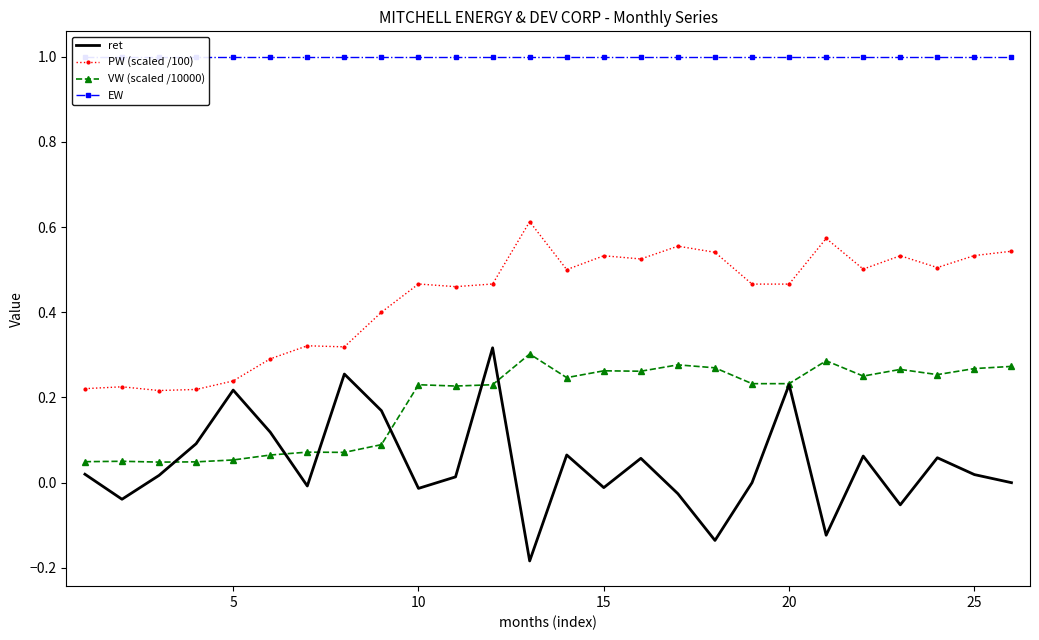

Is it true that PW (scaled /100) equals 0.1 at 7?

False